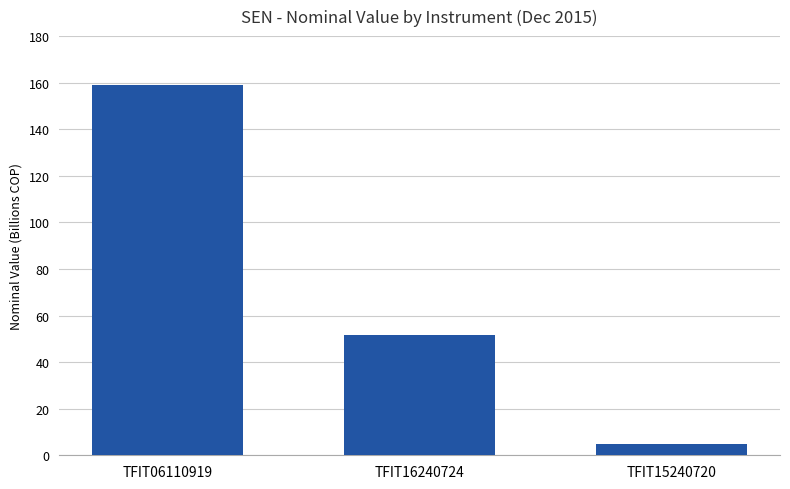

List the labels in order of value, smallest first.

TFIT15240720, TFIT16240724, TFIT06110919